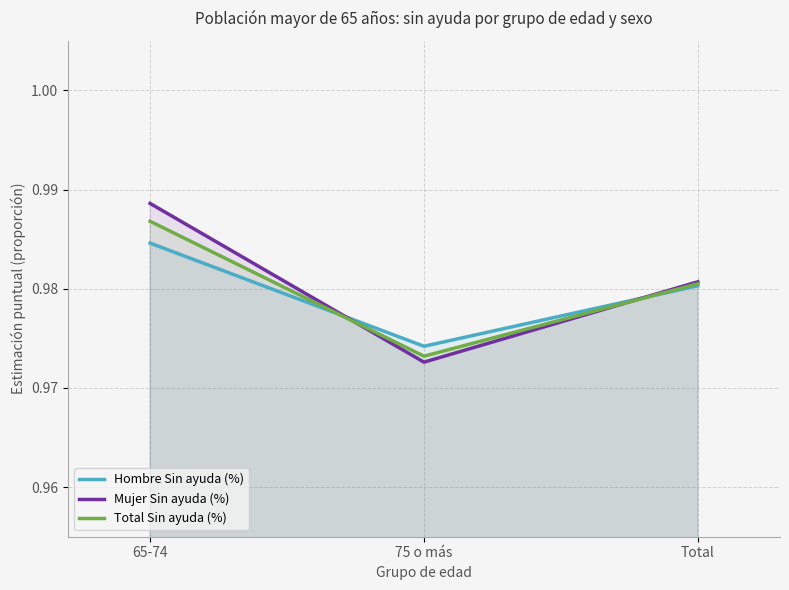

Read the Total Sin ayuda (%) value at 75 o más.

1.0